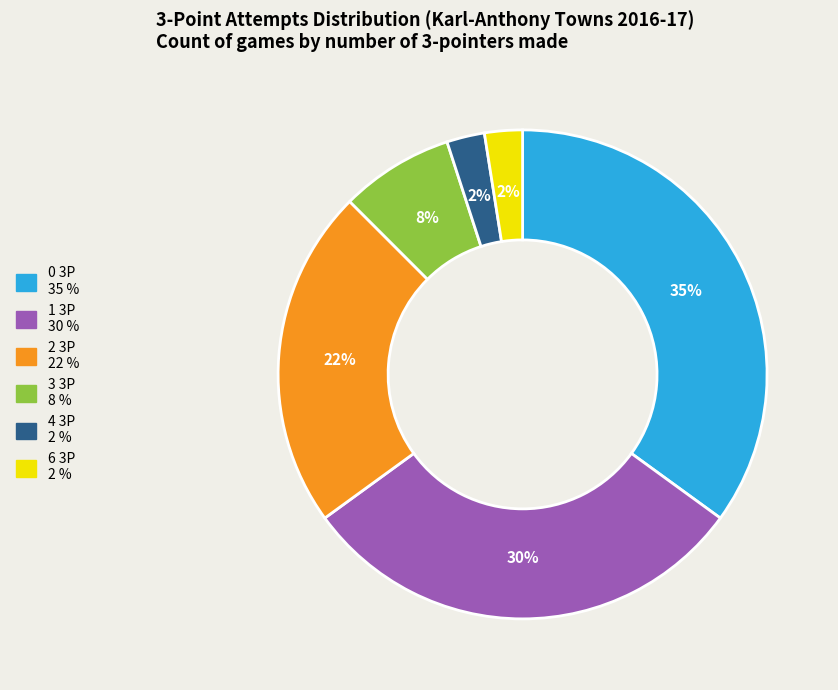

To the nearest percent, what is the difference between the largest and smallest slice percentages?

33%